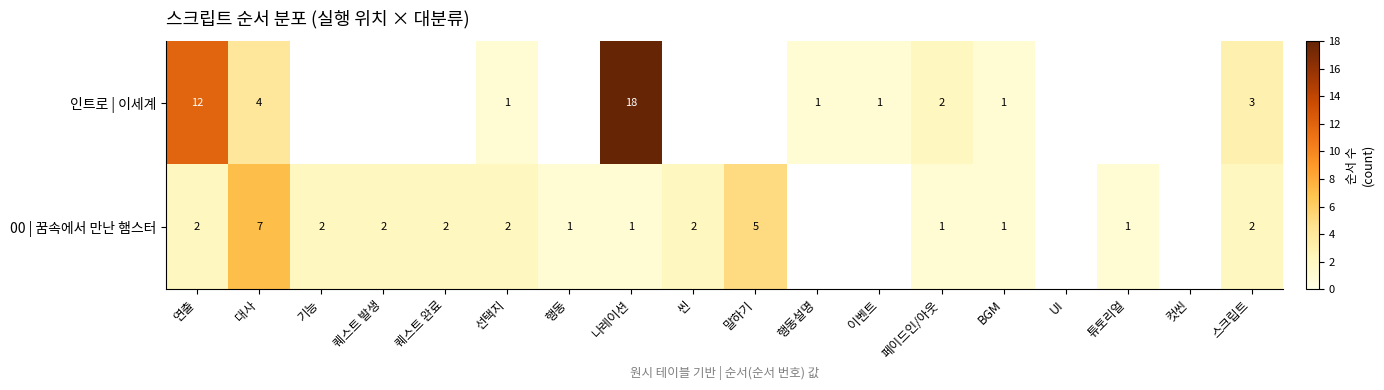

What is the sum of the 00 | 꿈속에서 만난 햄스터 values at 기능 and 나레이션?

3